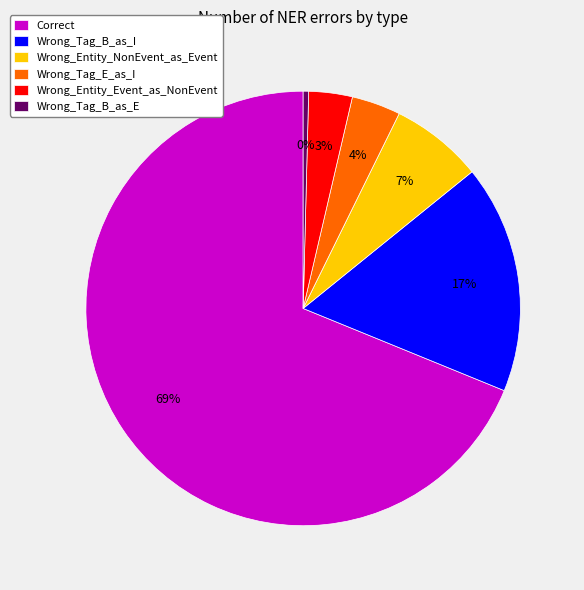

True or false: Wrong_Entity_Event_as_NonEvent accounts for 3% of the total.

True